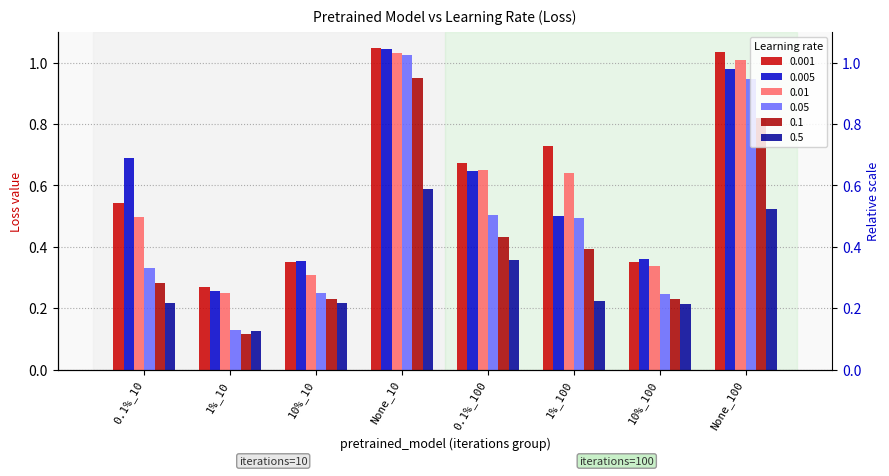

Reading left to right, transcribe all the data shown in this chart.

0.001: 0.5	0.3	0.4	1.0	0.7	0.7	0.4	1.0
0.005: 0.7	0.3	0.4	1.0	0.6	0.5	0.4	1.0
0.01: 0.5	0.2	0.3	1.0	0.7	0.6	0.3	1.0
0.05: 0.3	0.1	0.2	1.0	0.5	0.5	0.2	0.9
0.1: 0.3	0.1	0.2	0.9	0.4	0.4	0.2	0.8
0.5: 0.2	0.1	0.2	0.6	0.4	0.2	0.2	0.5